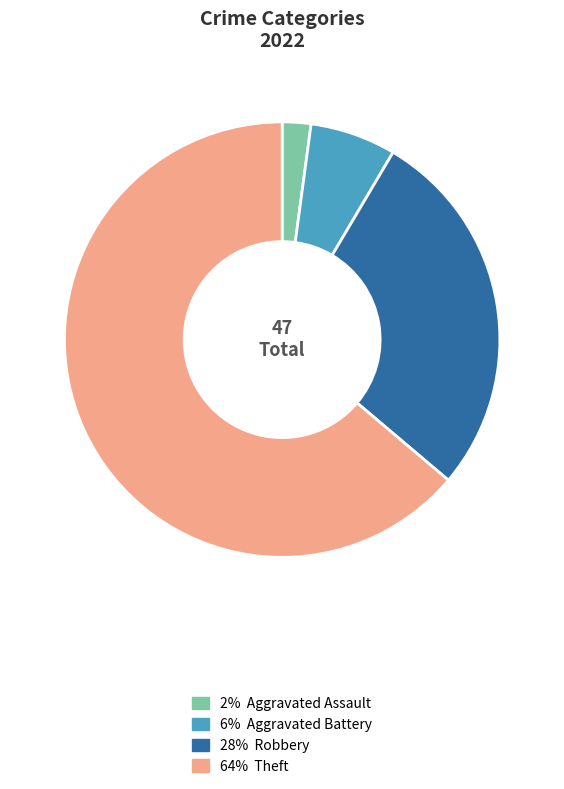

Does any single category account for the majority?

Yes